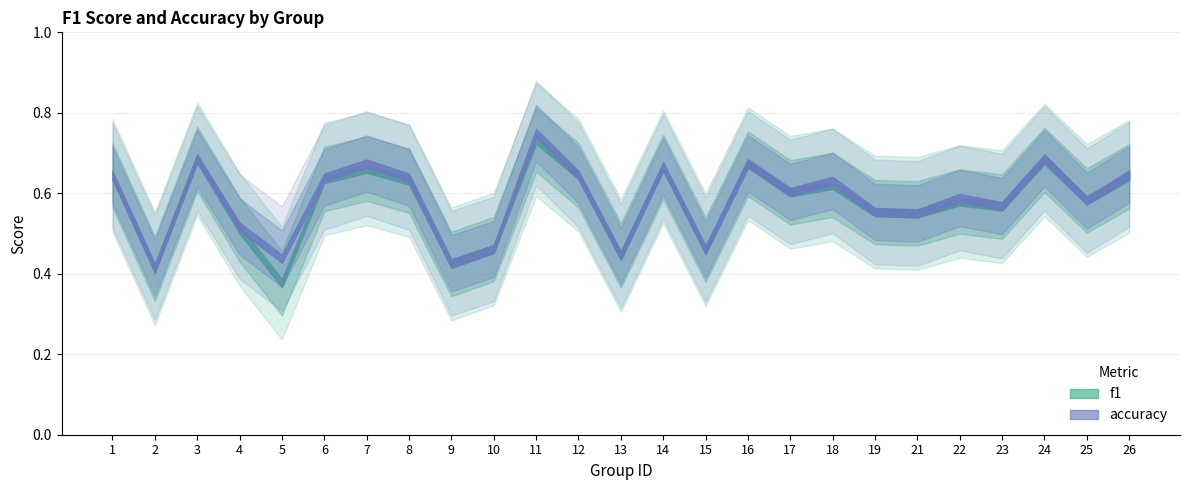

Where is accuracy nearest to the value 0?

2